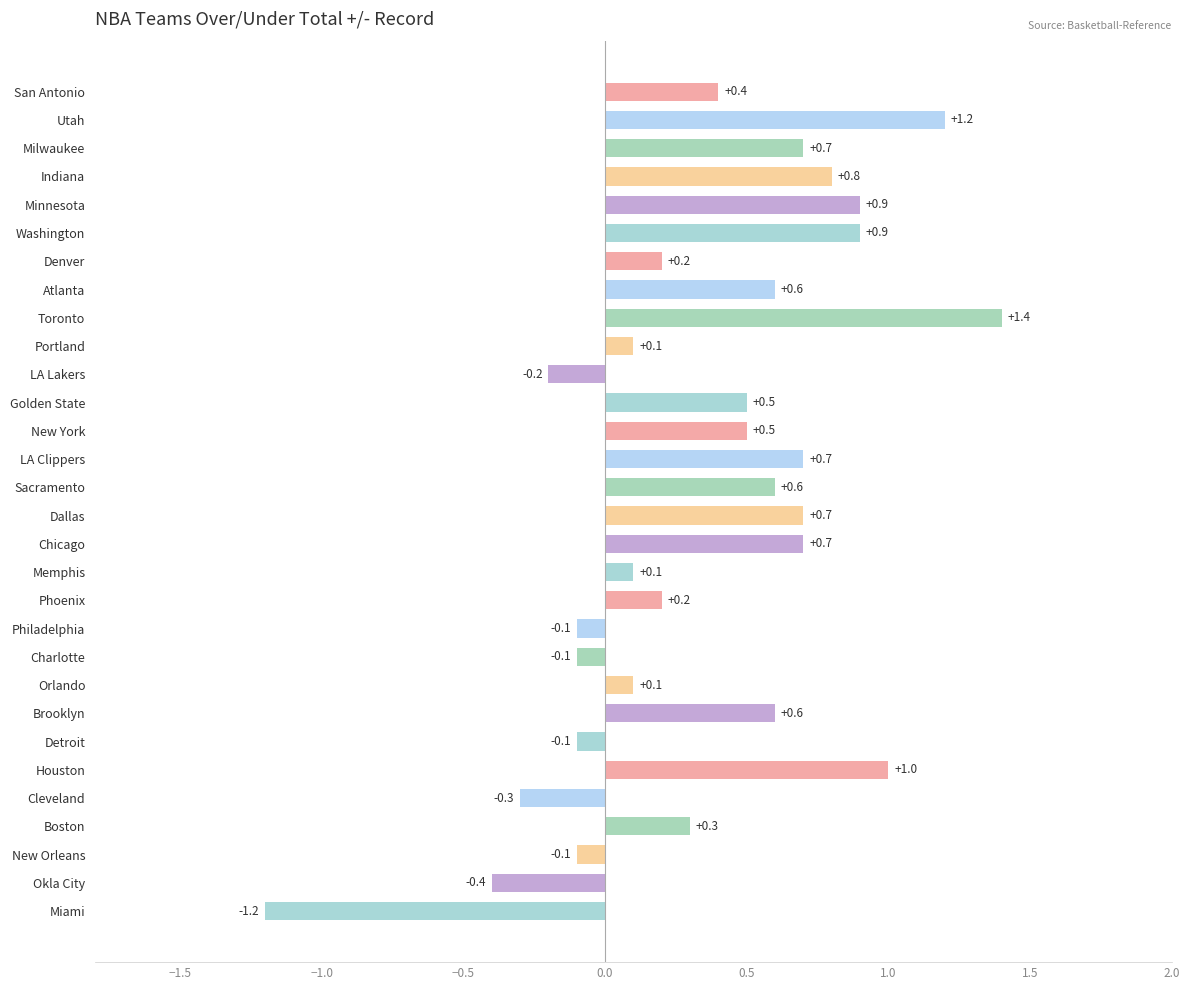

The value at Houston is 1.5. True or false?

False